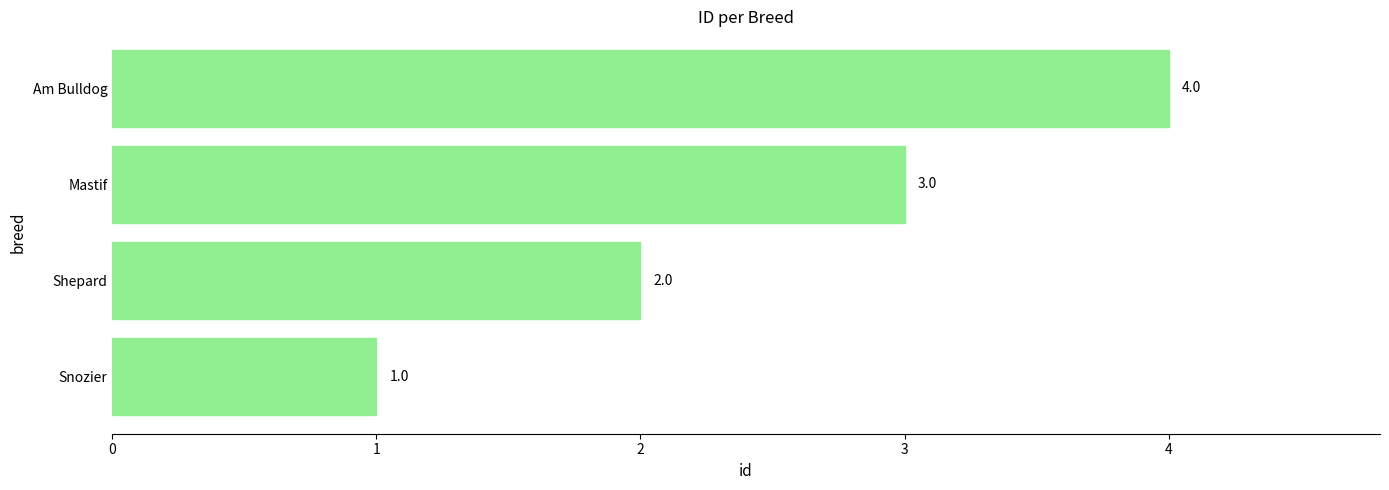

The value at Shepard is 1. True or false?

False